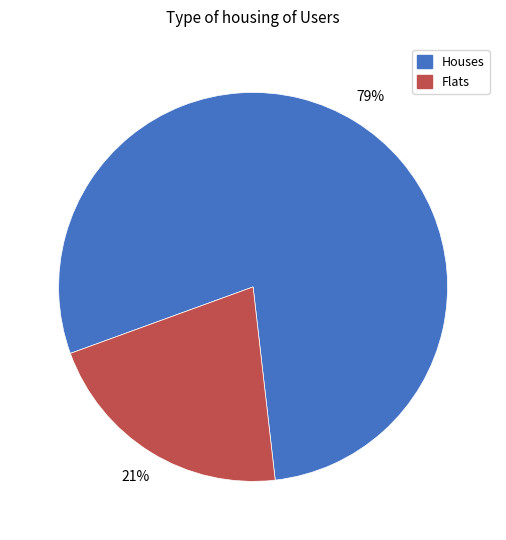

How many slices are in this pie chart?

2